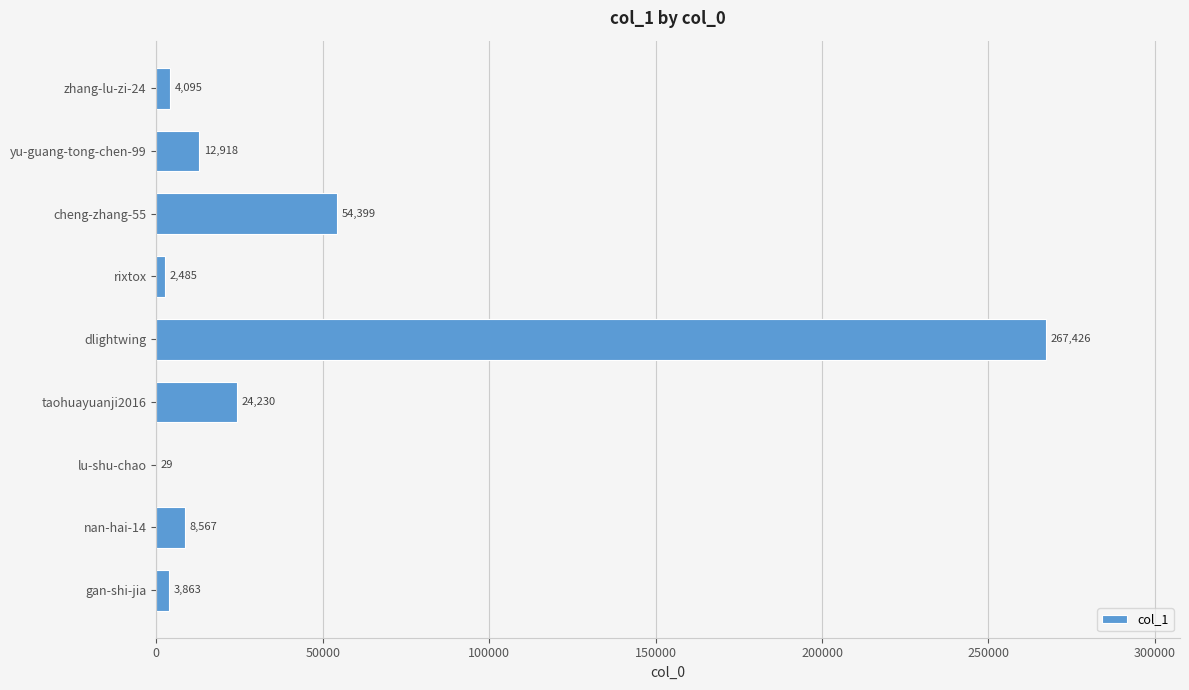

What is the ratio of the value at dlightwing to the value at zhang-lu-zi-24?

65.3